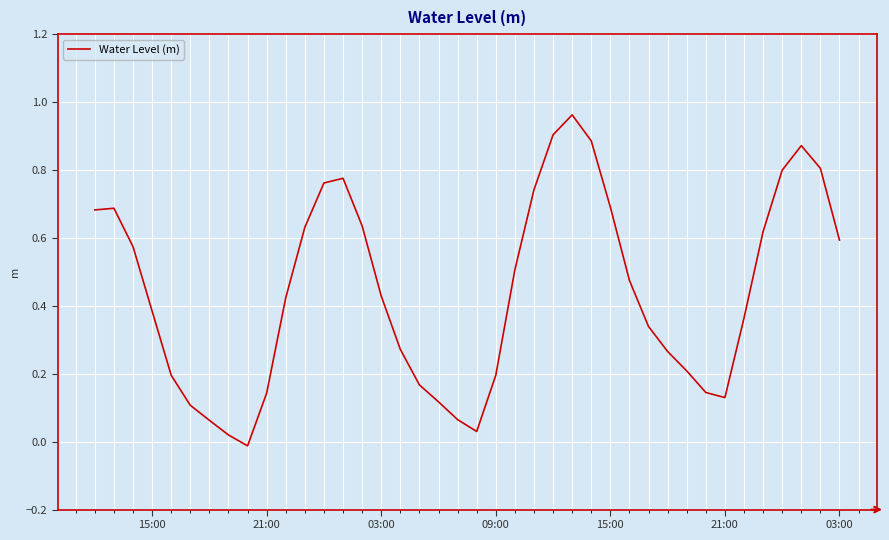

Does the chart have visible grid lines?

Yes